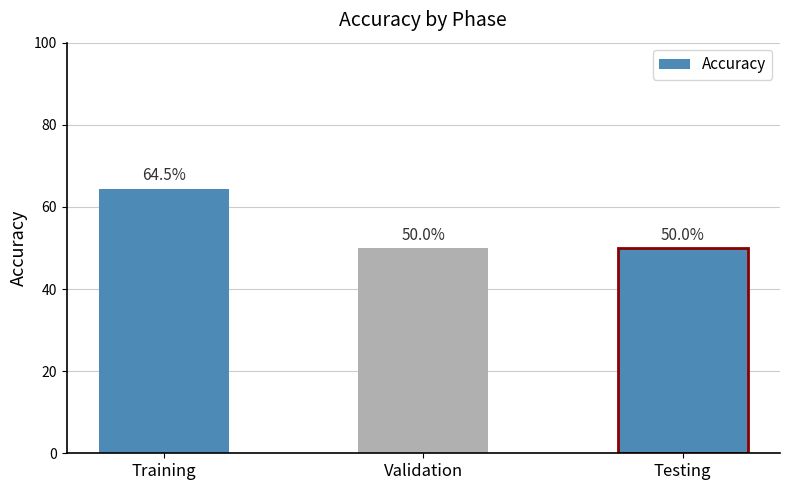

What is the approximate value at Testing?

50.0